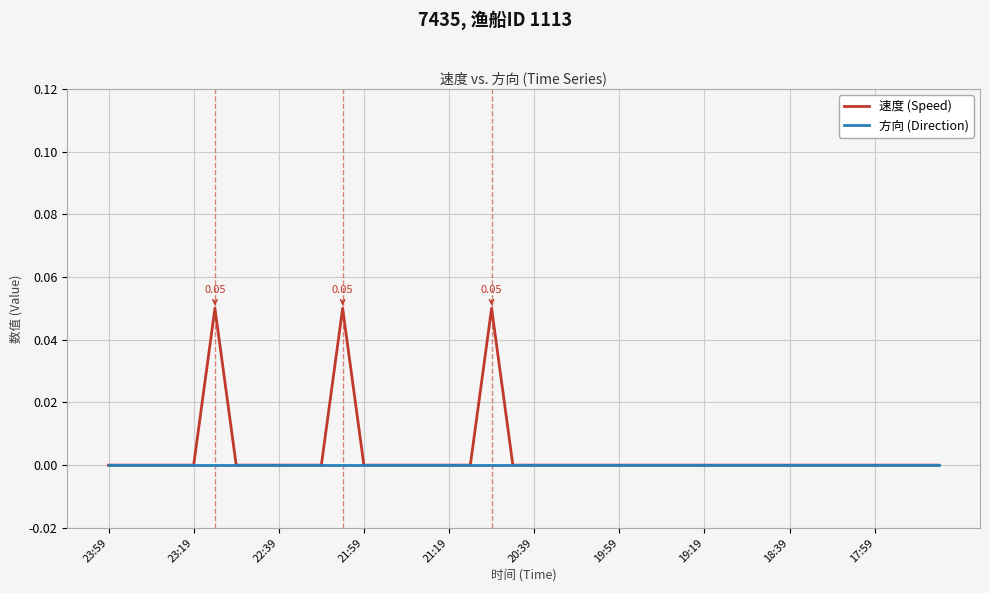

List the series in order of their peak value, highest first.

速度 (Speed), 方向 (Direction)